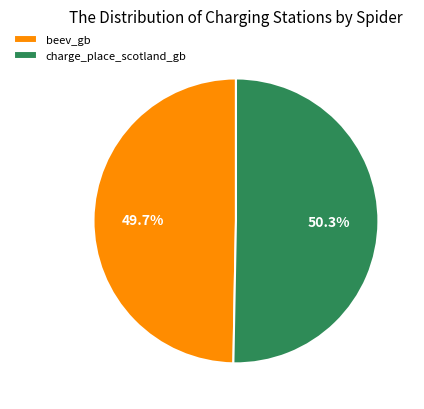

Rank the categories by value from highest to lowest.

charge_place_scotland_gb, beev_gb